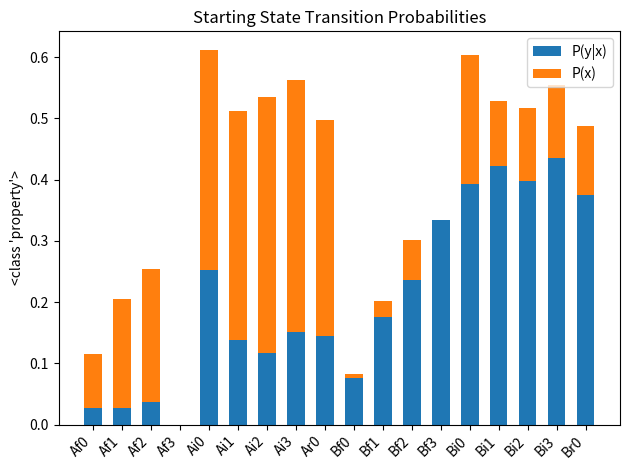

What is the sum of all P(y|x) values?

3.7